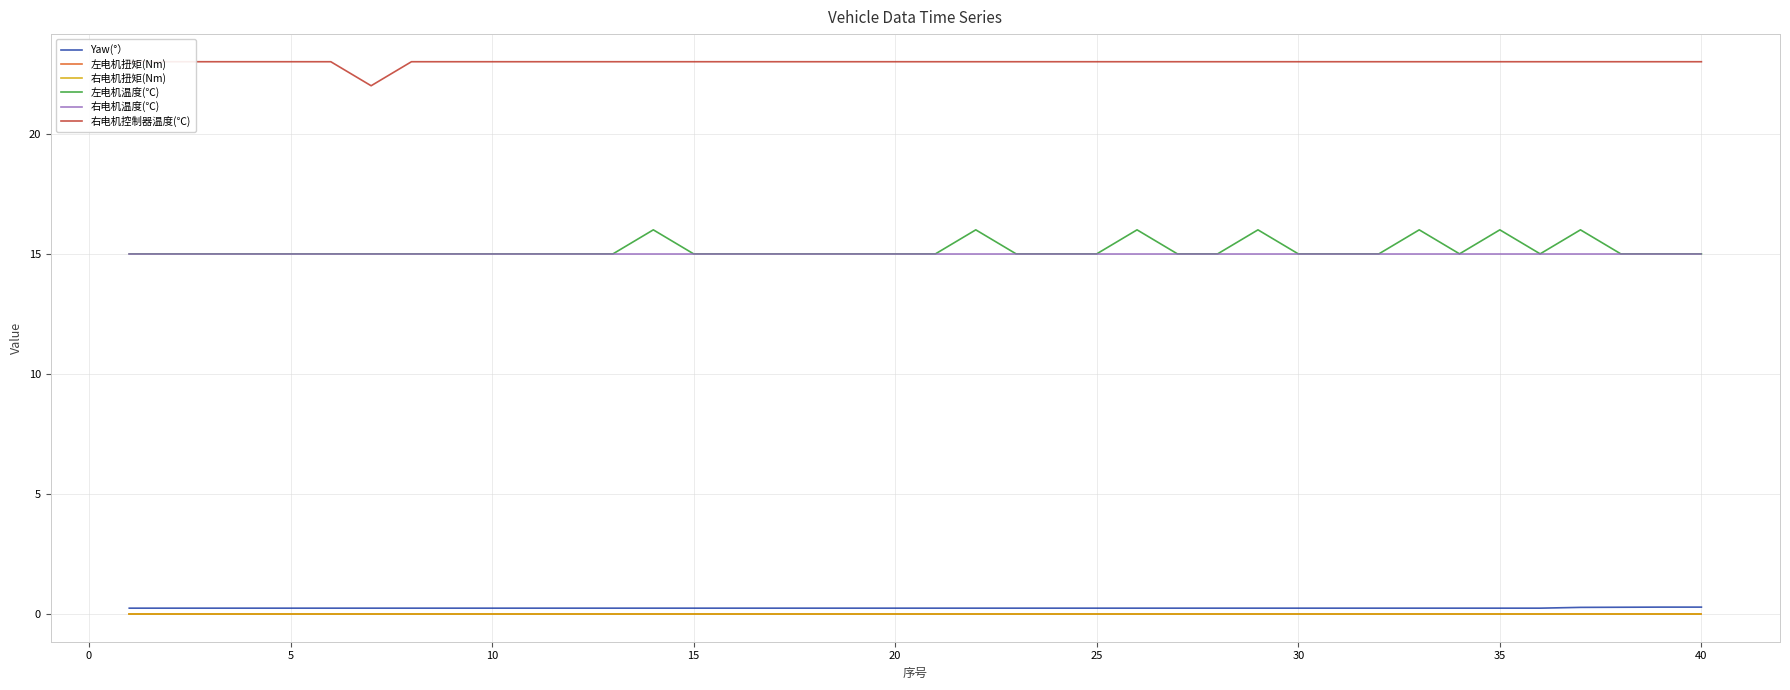

True or false: 左电机扭矩(Nm) has more than 0 points higher than both neighbors.

False